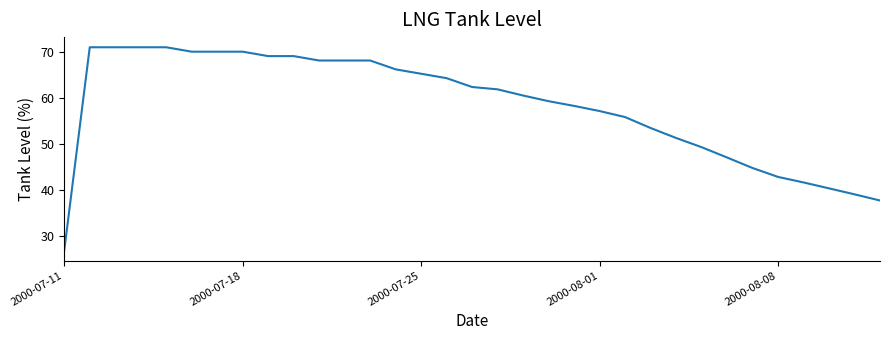

What is the maximum value shown in the chart?

71.0